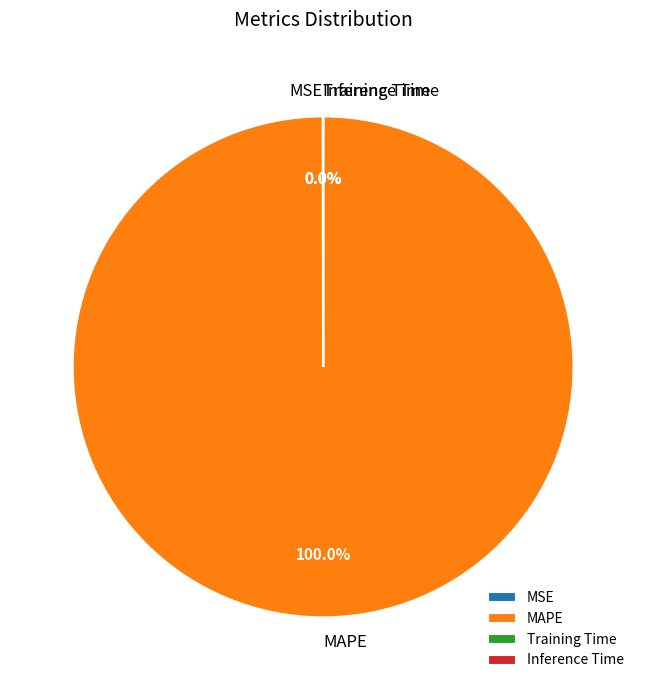

What is the largest slice in the pie chart?

MAPE